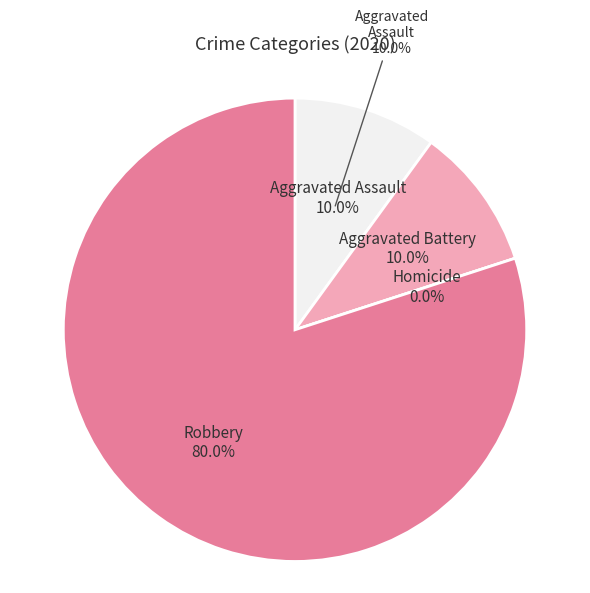

To the nearest percent, what is the combined percentage of Homicide and Aggravated Battery?

10%